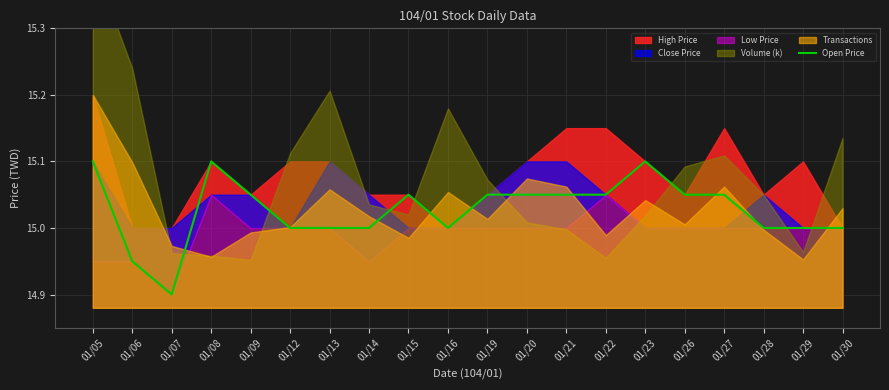

The Open Price series shows 26.6 at 01/30. True or false?

False